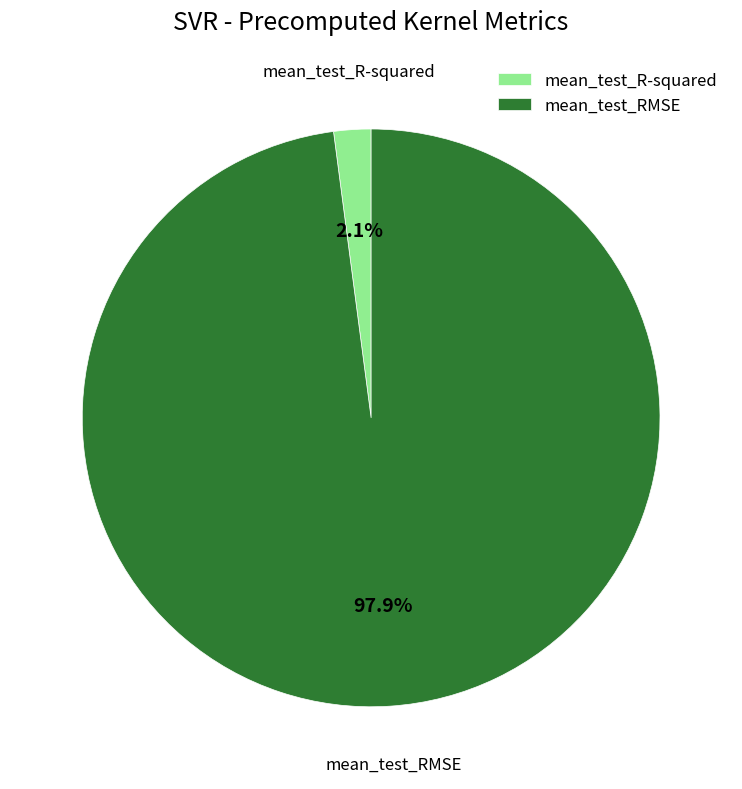

True or false: mean_test_RMSE accounts for 90% of the total.

False